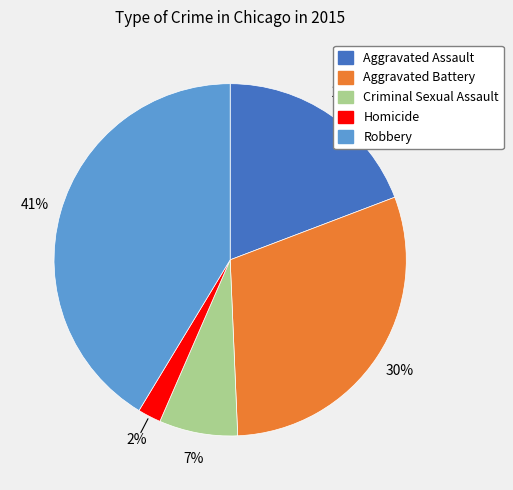

The Aggravated Battery slice represents 30% of the pie. True or false?

True